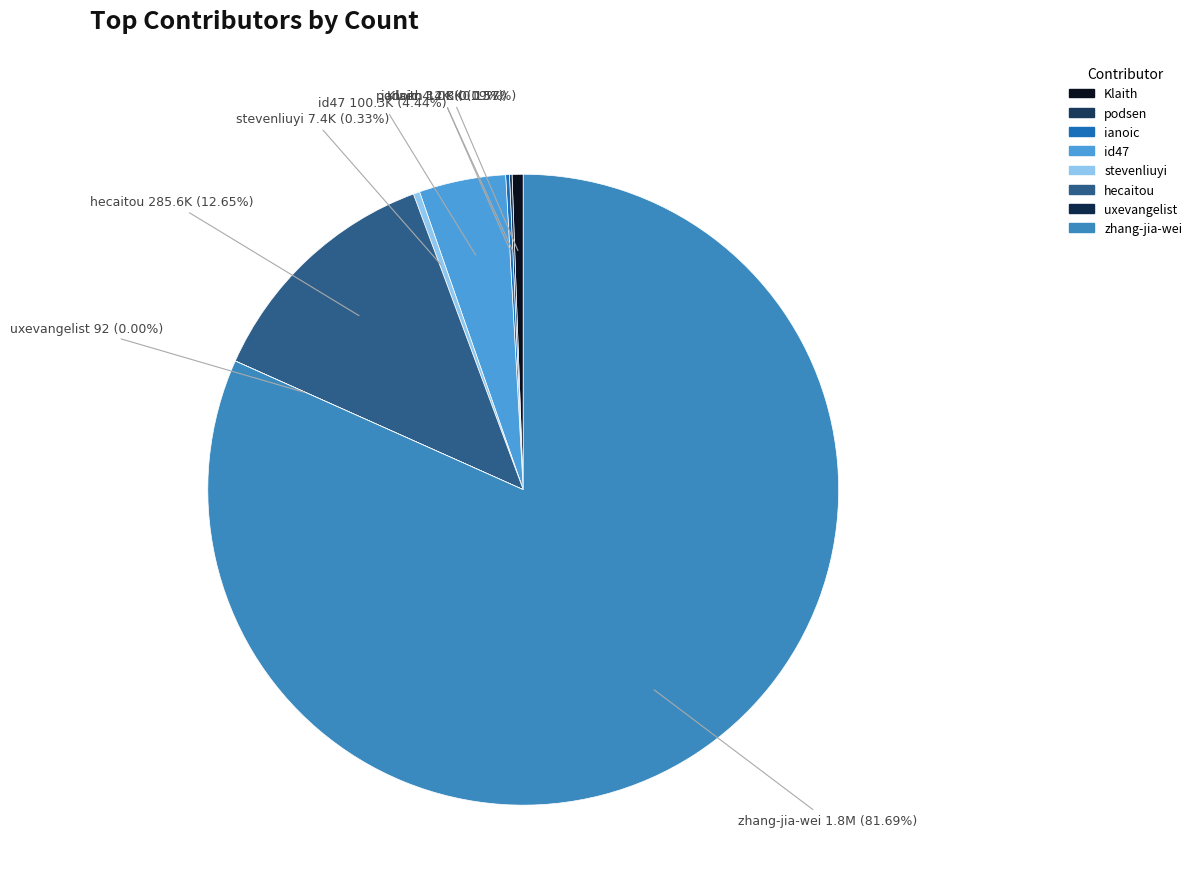

The id47 slice represents 4% of the pie. True or false?

True